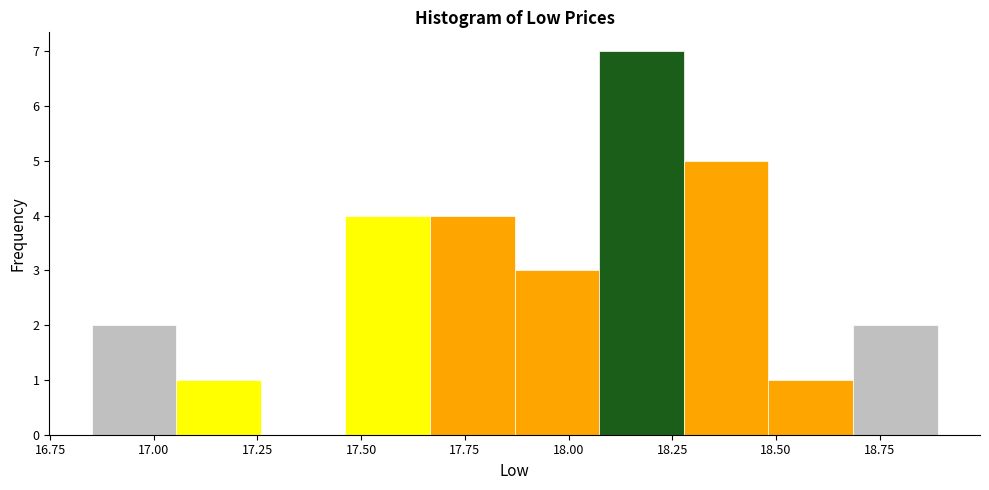

Reading left to right, transcribe this chart: for each bar, give the range it covers on the x-axis and its height. Neither the bar edges nor the heights are printed on the chart, so give them approximately, as read against the axes.

16.85 to 17.05: 2
17.05 to 17.25: 1
17.25 to 17.45: 0
17.45 to 17.65: 4
17.65 to 17.85: 4
17.85 to 18.05: 3
18.05 to 18.30: 7
18.30 to 18.50: 5
18.50 to 18.70: 1
18.70 to 18.90: 2